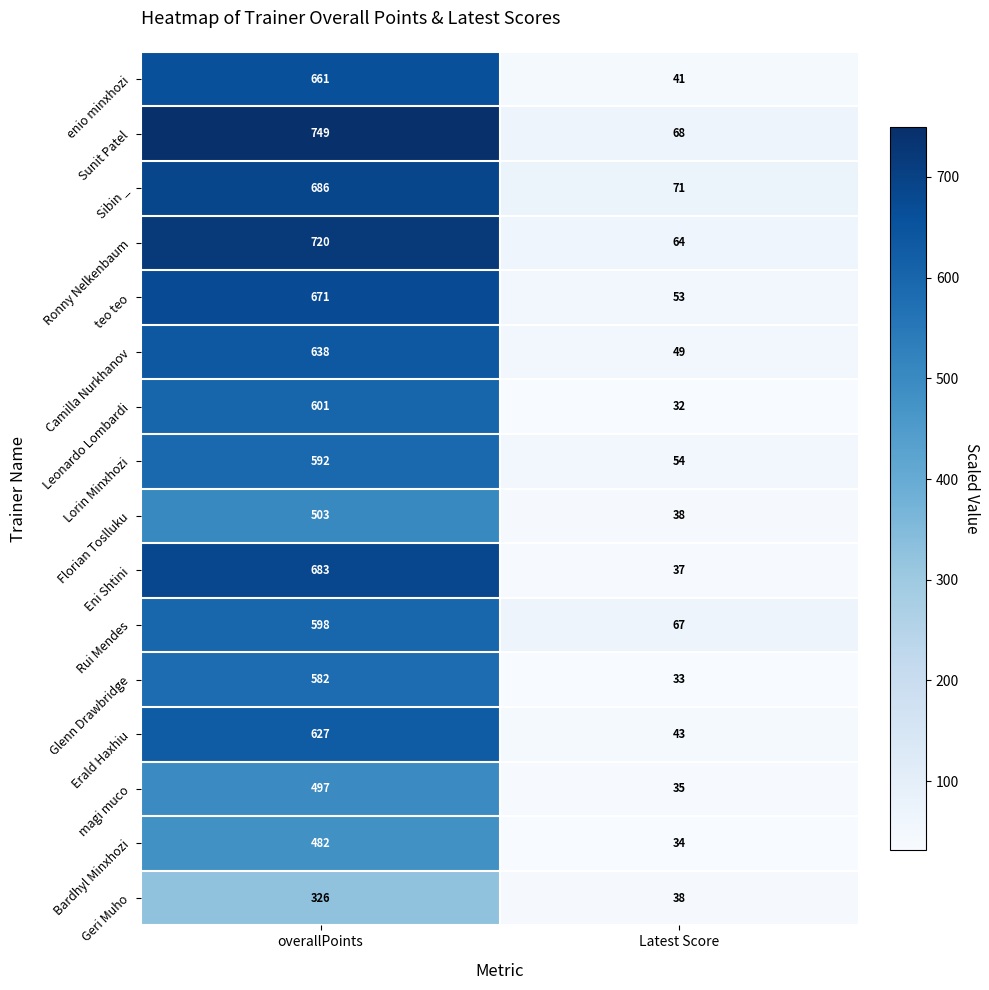

What is the smallest value displayed?

32